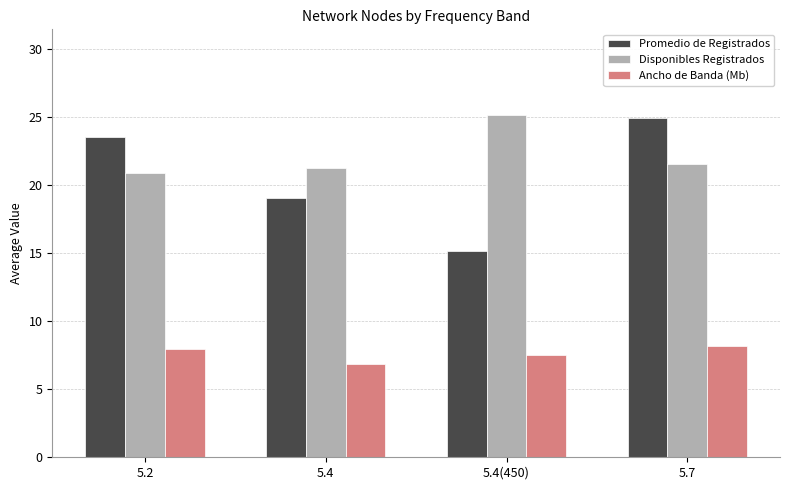

The value of Promedio de Registrados at 5.7 is 36.0. True or false?

False